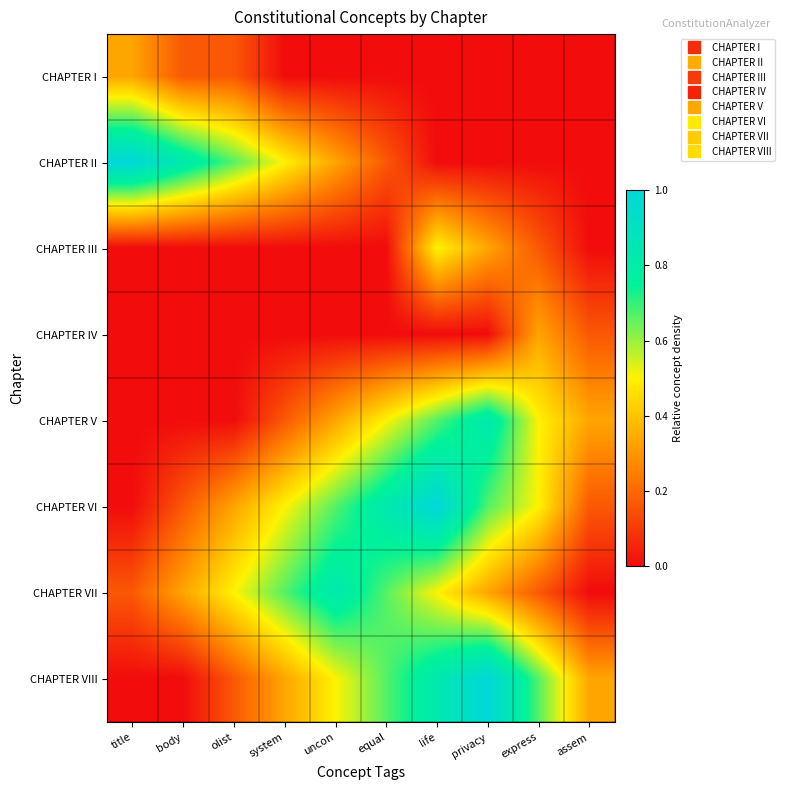

What is the total value across all series at life?

3.5